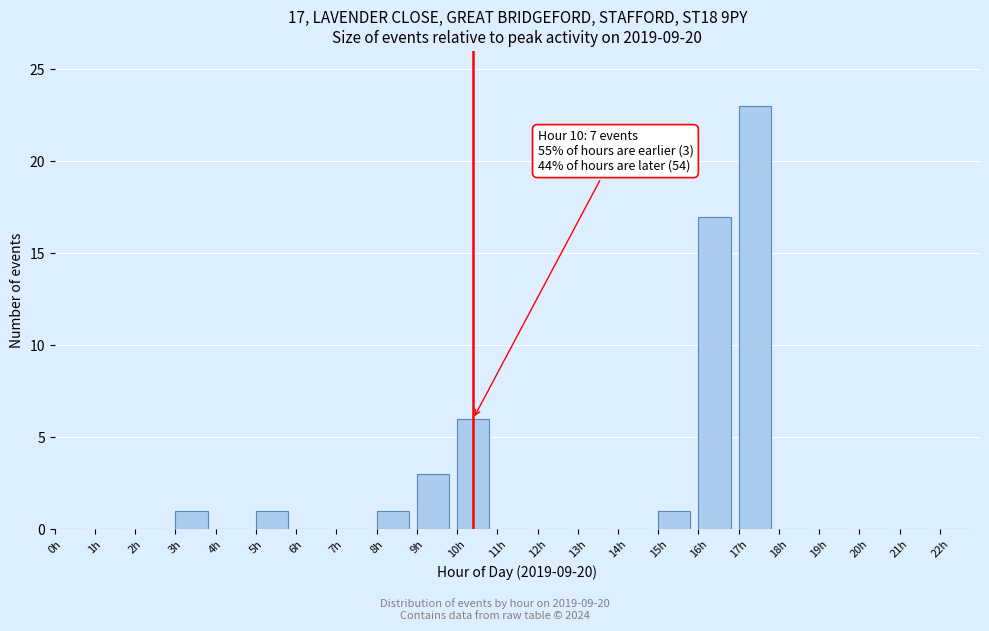

Over which range of the x-axis is the bar tallest?

17 to 18